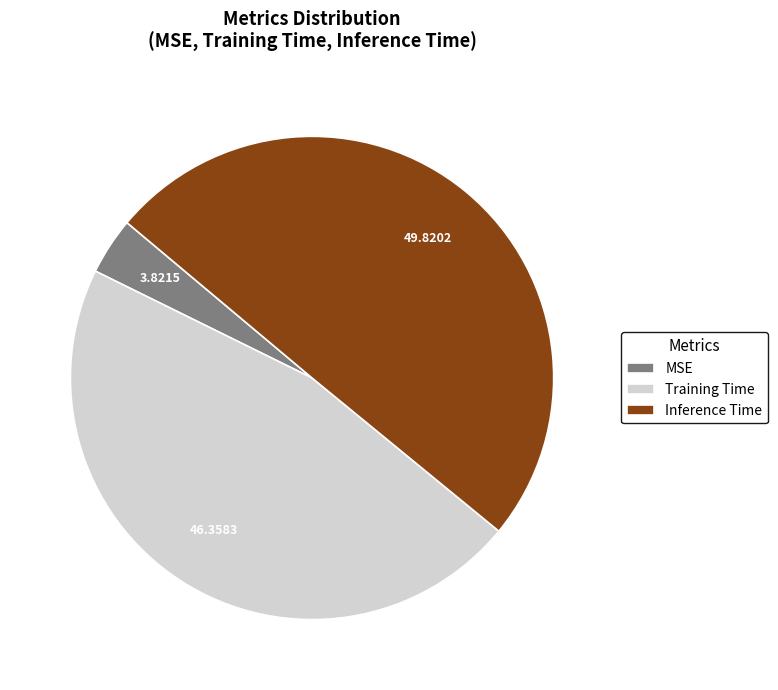

Which category has the smallest portion of the pie?

MSE